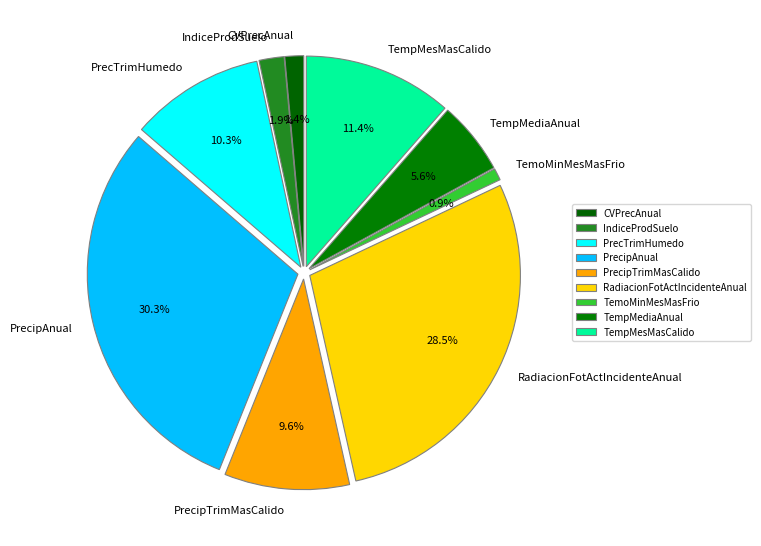

To the nearest percent, what is the combined percentage of PrecipTrimMasCalido and TempMesMasCalido?

21%